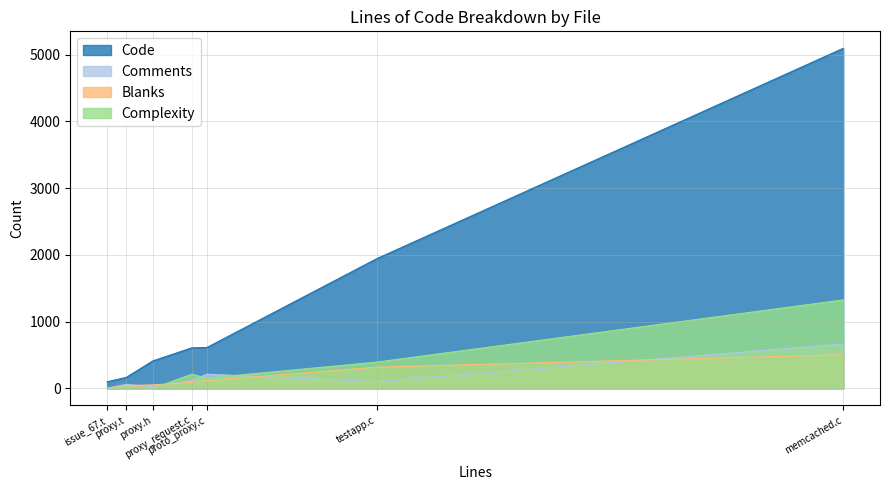

The Code series shows 43 at issue_67.t. True or false?

False